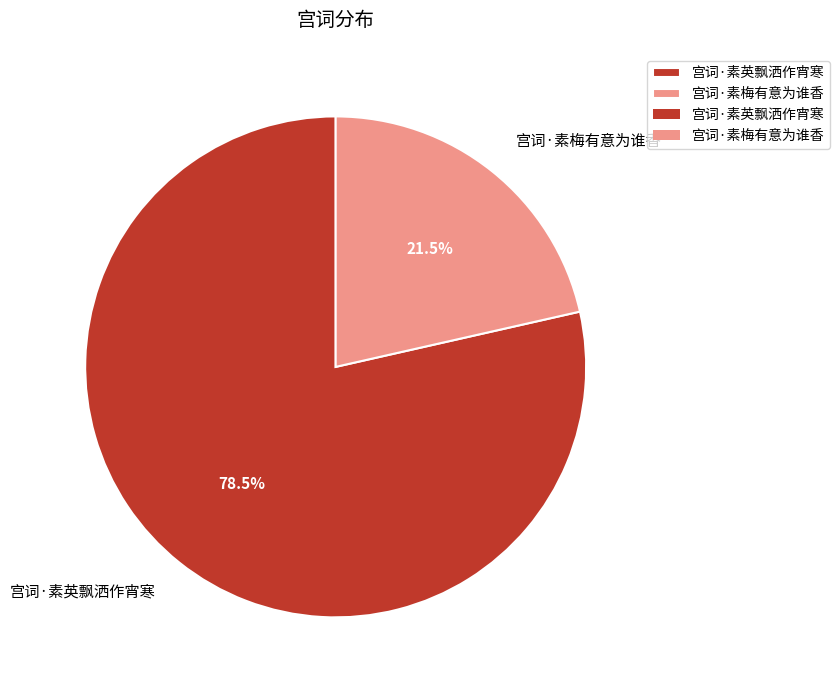

What is the smallest slice in the pie chart?

宫词·素梅有意为谁香